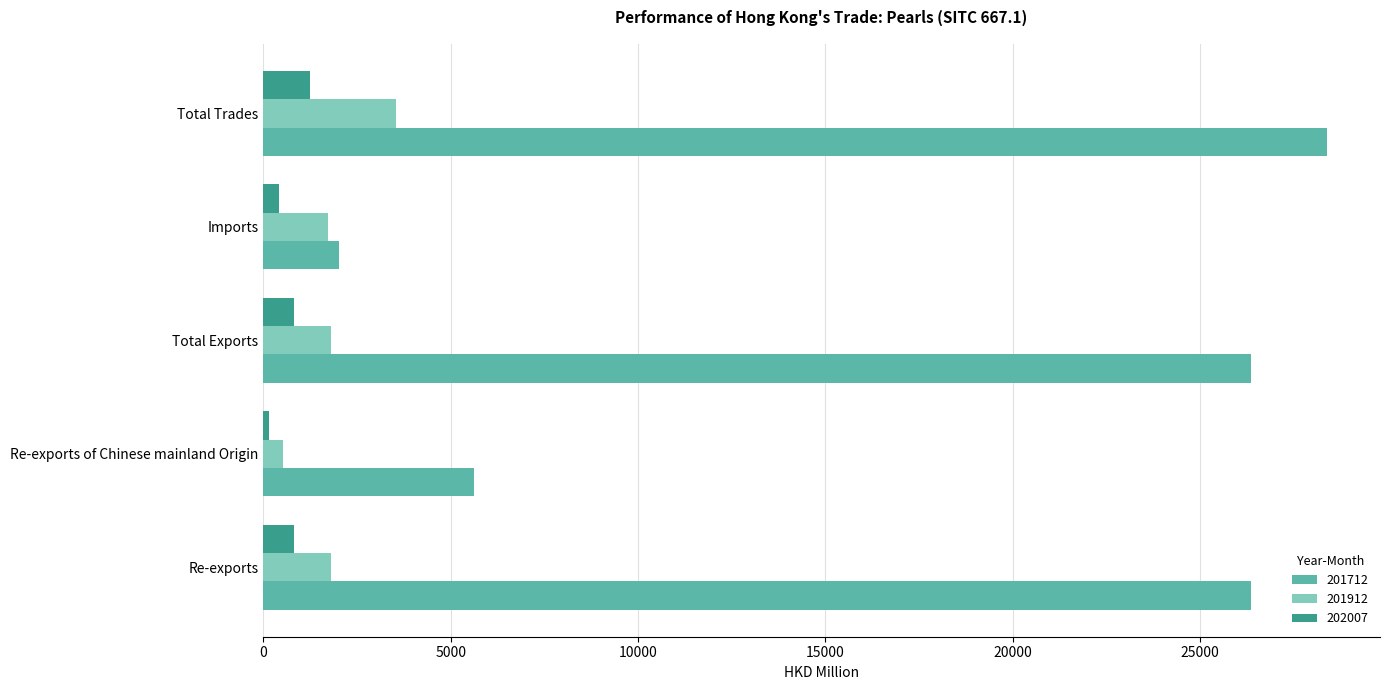

Which series changed the most between Re-exports and Re-exports of Chinese mainland Origin?

201712